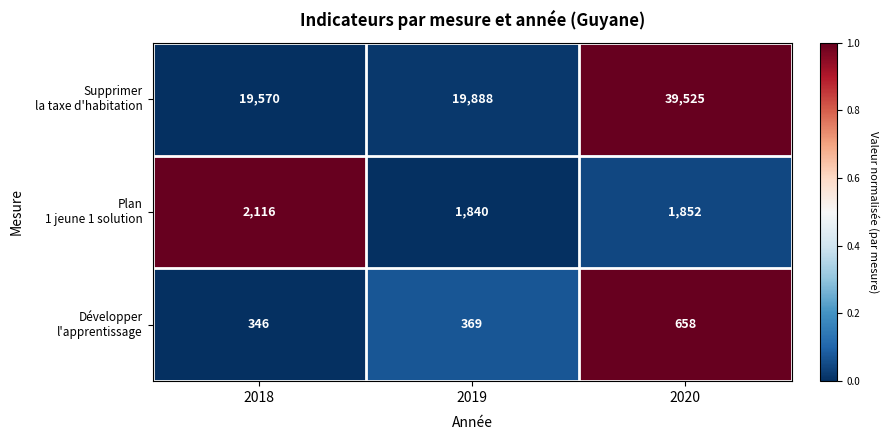

Count the number of categories in the chart.

3